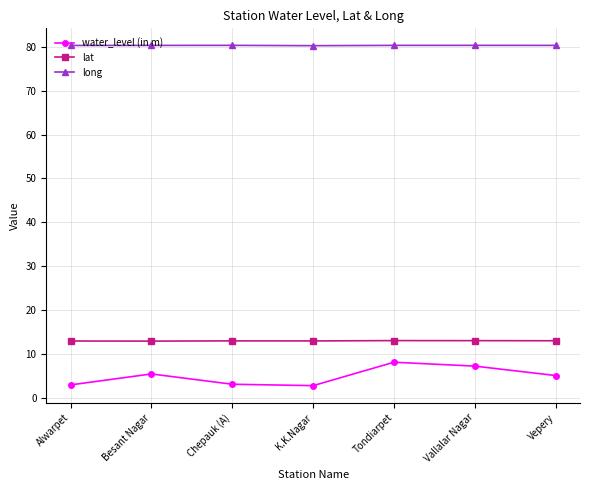

What is the smallest value displayed?

2.9